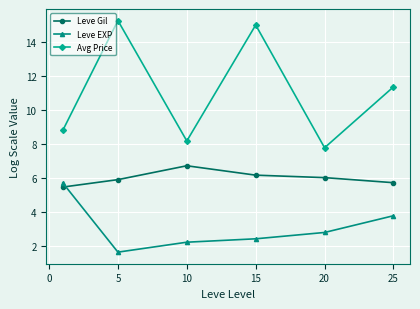

What is the average value of the Leve EXP series?

3.1